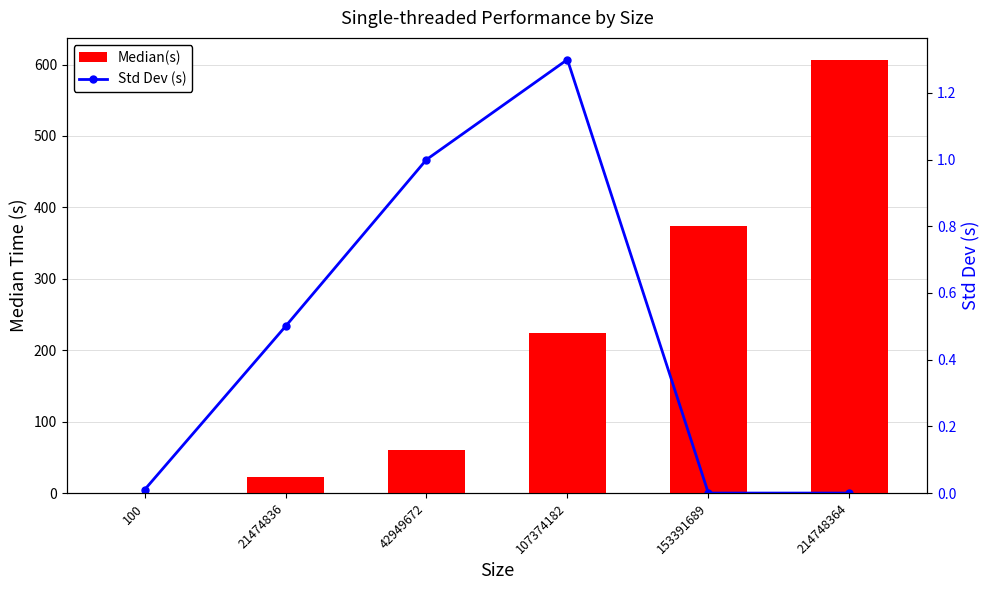

Where is Std Dev (s) nearest to the value 0?

153391689